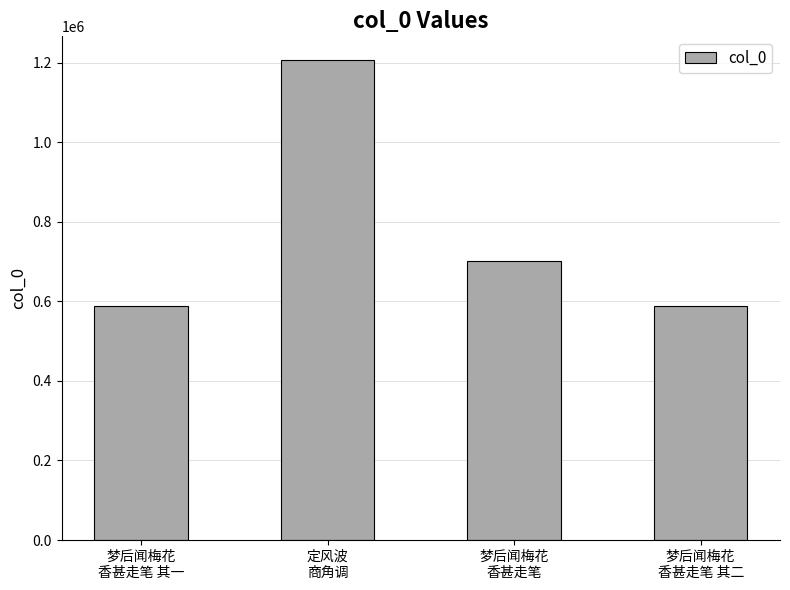

What is the greatest value displayed?

1205480